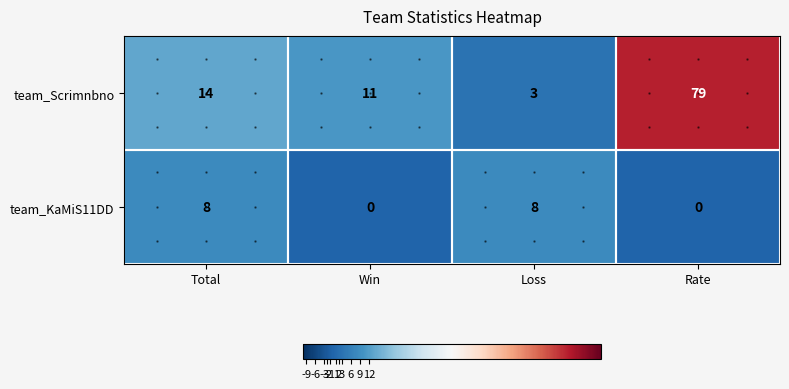

What is the difference between the maximum and second lowest values in the team_Scrimnbno series?

68